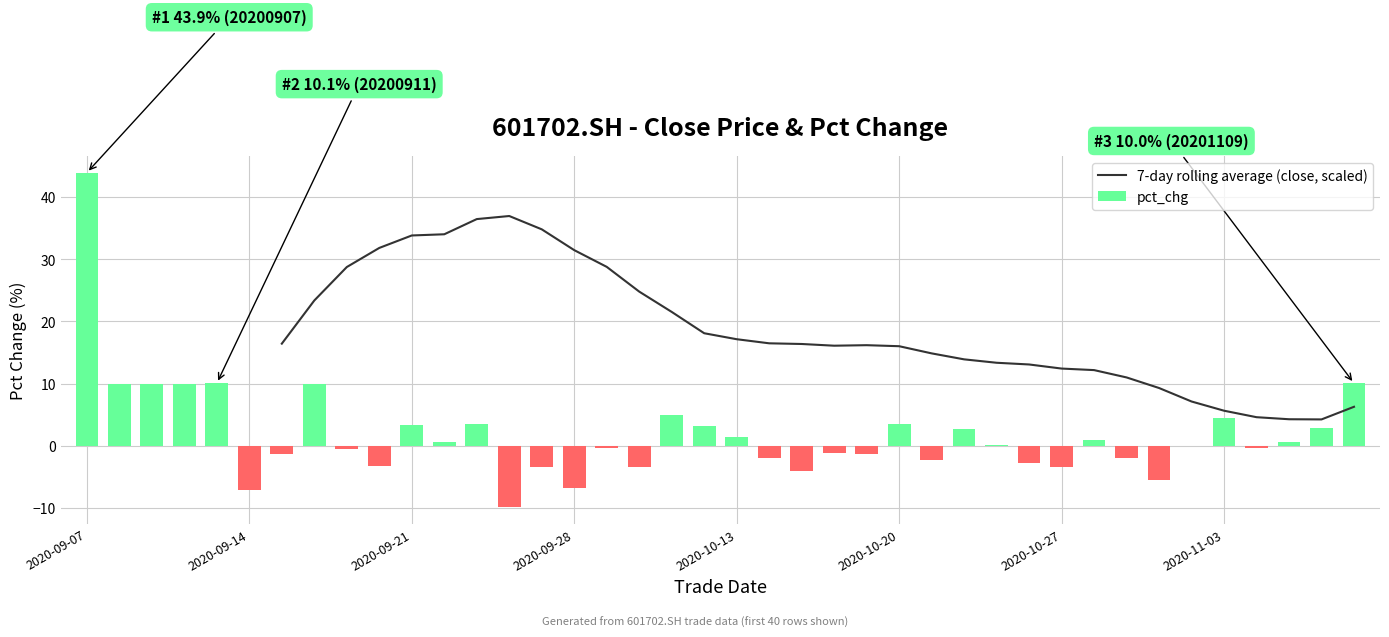

Which category has the highest value in the pct_chg series?

2020-09-07